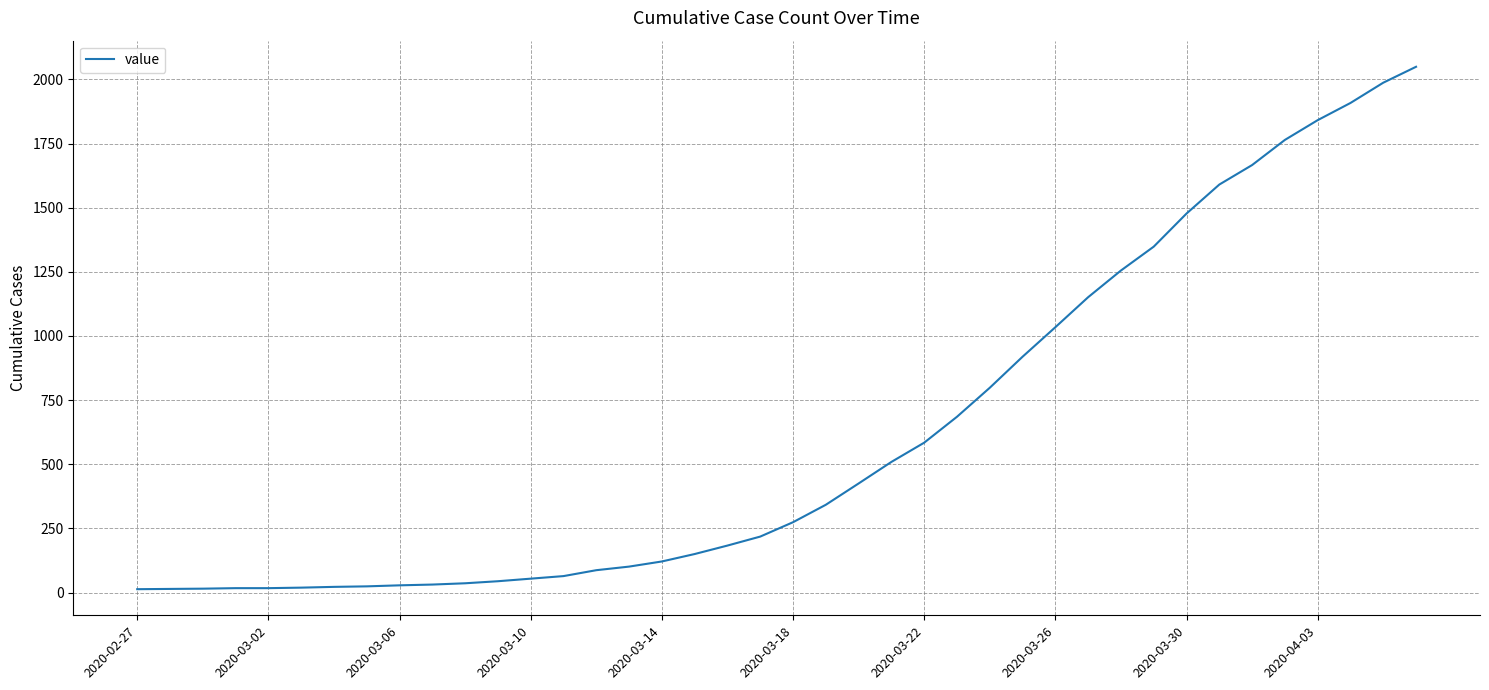

What is the maximum value shown in the chart?

2049